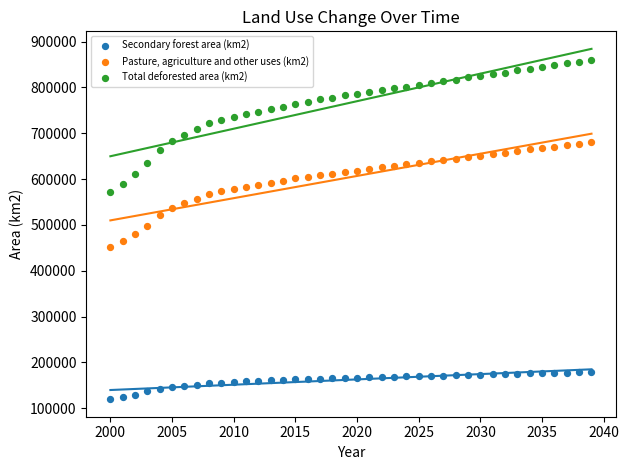

Which series contains the lowest Y value?

Secondary forest area (km2)